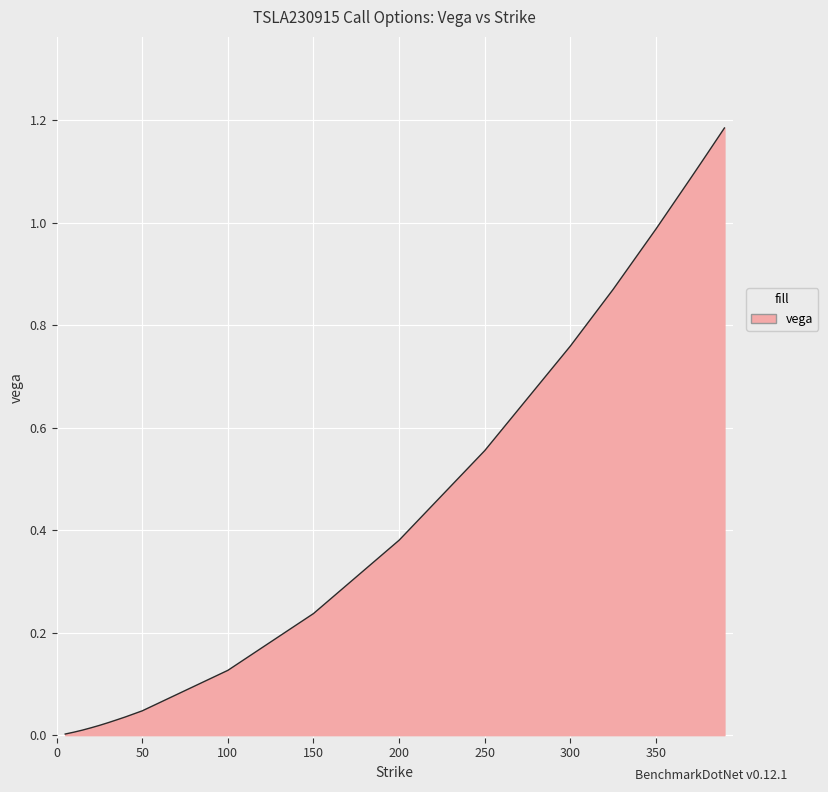

What is the average value?

0.4